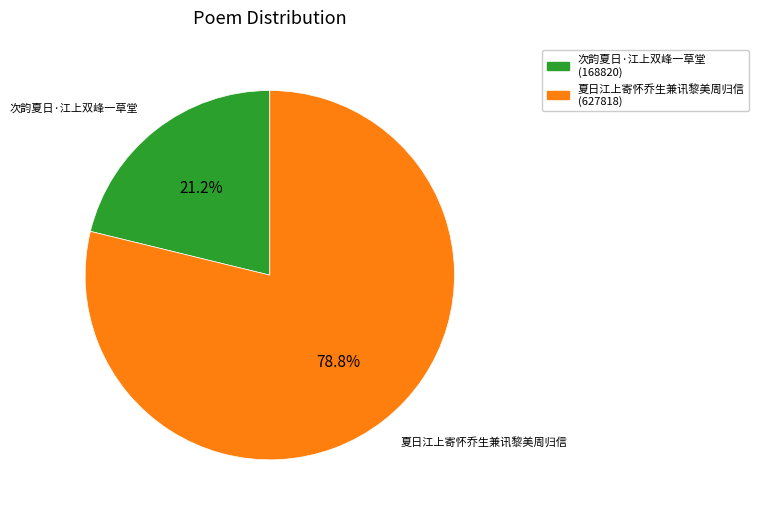

What percentage is the 次韵夏日·江上双峰一草堂 slice, to the nearest percent?

21%